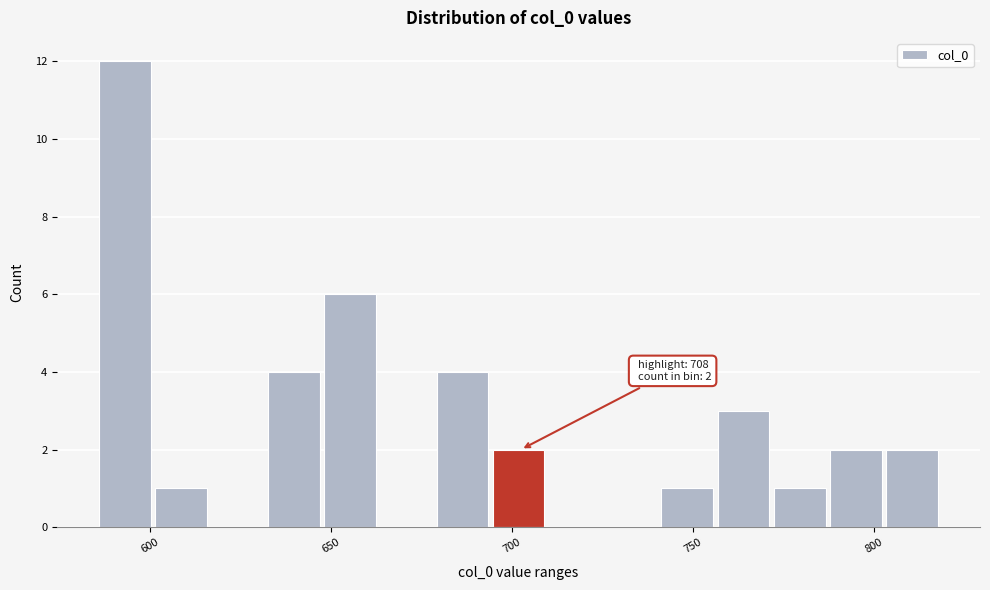

Read against the x-axis, roughly where is the centre of the tallest bar?

595